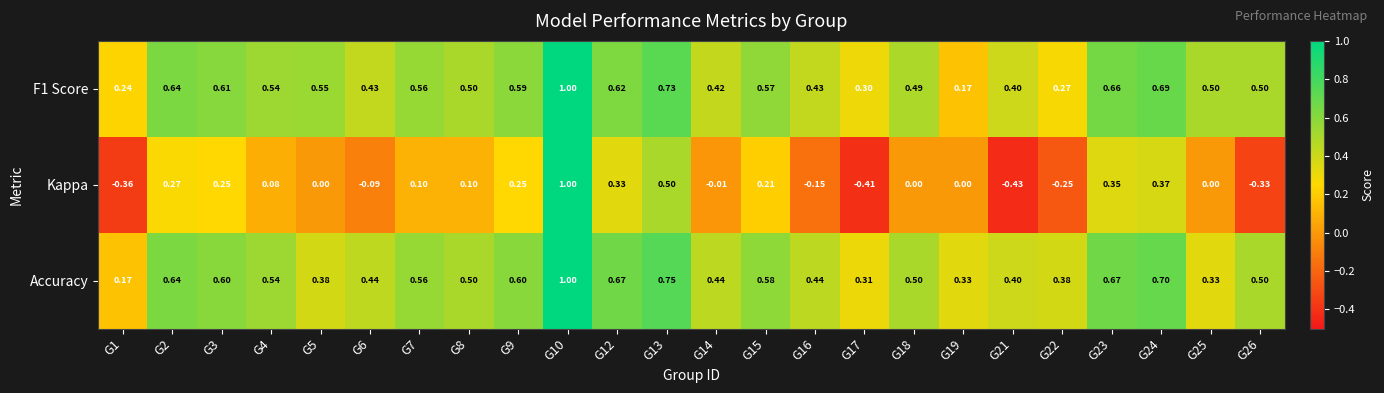

Count the number of categories in the chart.

24